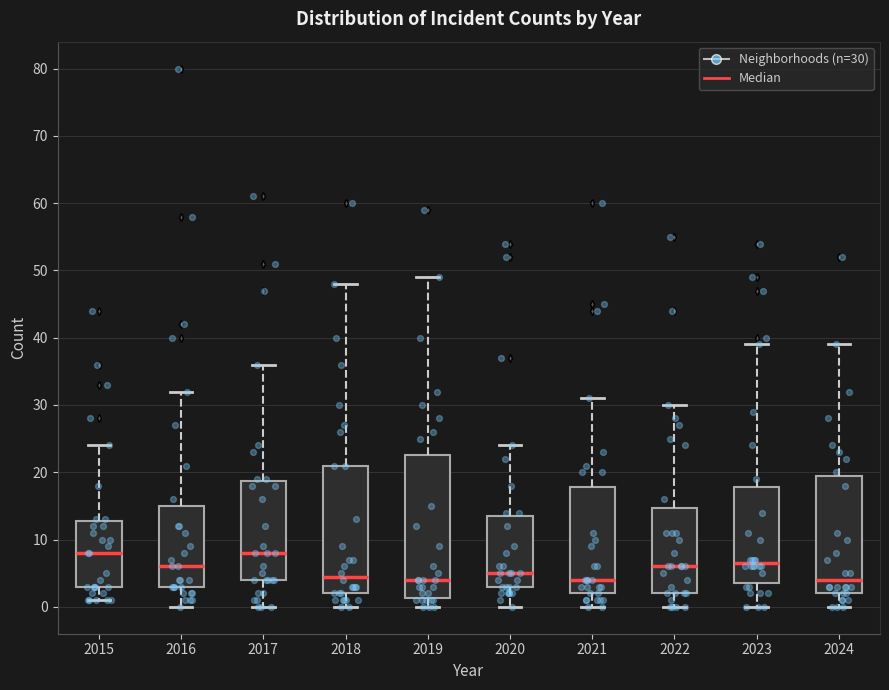

Reading left to right, transcribe this box plot: for each box, give where its median line is, the range the box spans, and where its two whiskers end, as read against the y-axis. The values are not printed on the chart, so give them approximately, as read against the axis.

2015: median 8, box 3 to 13, whiskers 1 to 24
2016: median 6, box 3 to 15, whiskers 0 to 32
2017: median 8, box 4 to 19, whiskers 0 to 36
2018: median 5, box 2 to 21, whiskers 0 to 48
2019: median 4, box 1 to 23, whiskers 0 to 49
2020: median 5, box 3 to 14, whiskers 0 to 24
2021: median 4, box 2 to 18, whiskers 0 to 31
2022: median 6, box 2 to 15, whiskers 0 to 30
2023: median 7, box 4 to 18, whiskers 0 to 39
2024: median 4, box 2 to 20, whiskers 0 to 39